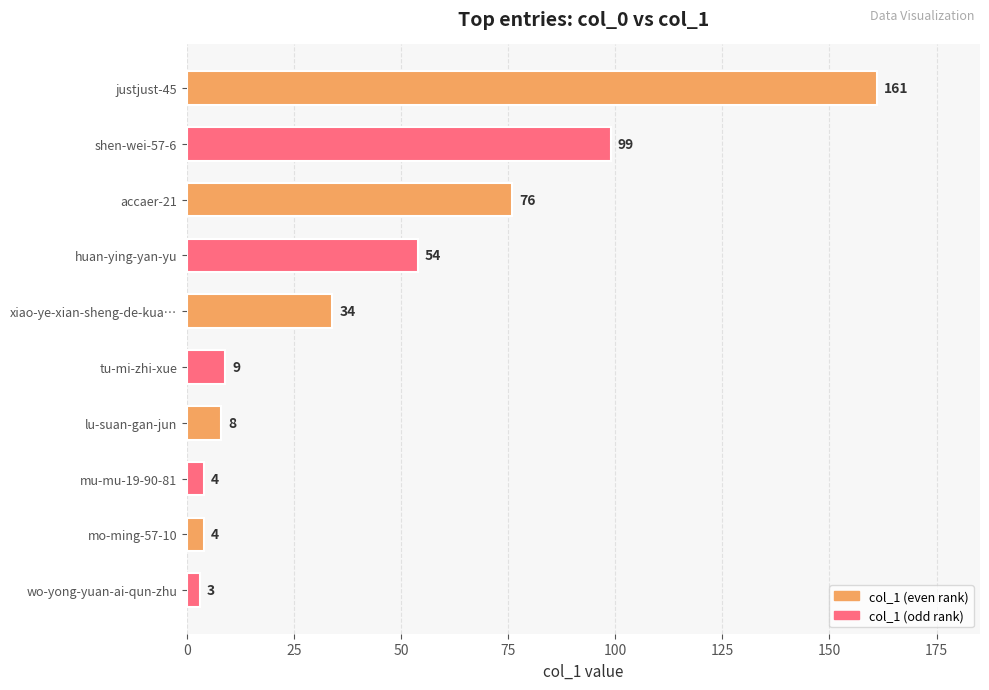

How many bars are there in total?

10